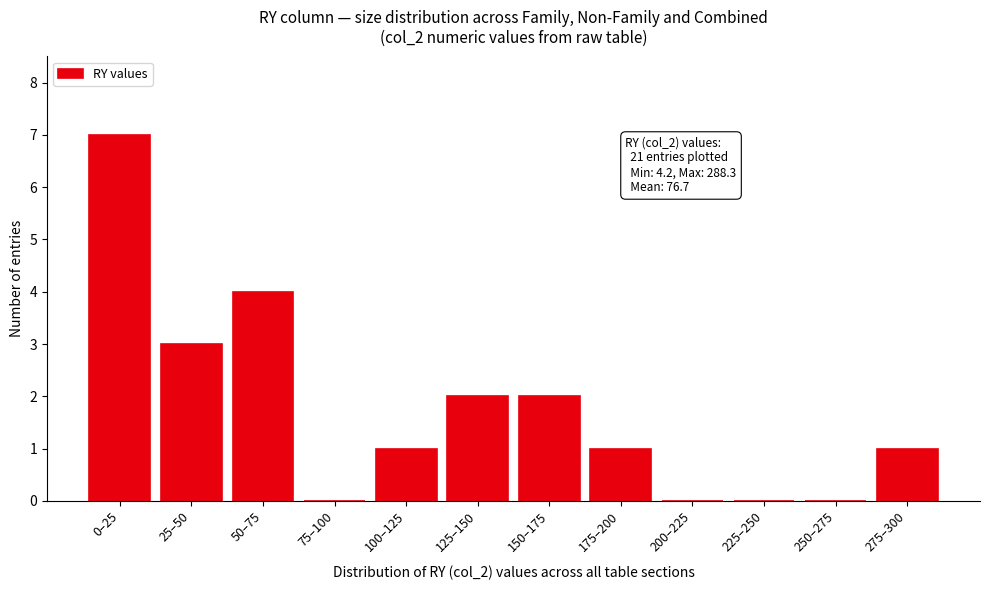

Reading left to right, list all the values displayed in this chart.

0–25=7	25–50=3	50–75=4	75–100=0	100–125=1	125–150=2	150–175=2	175–200=1	200–225=0	225–250=0	250–275=0	275–300=1